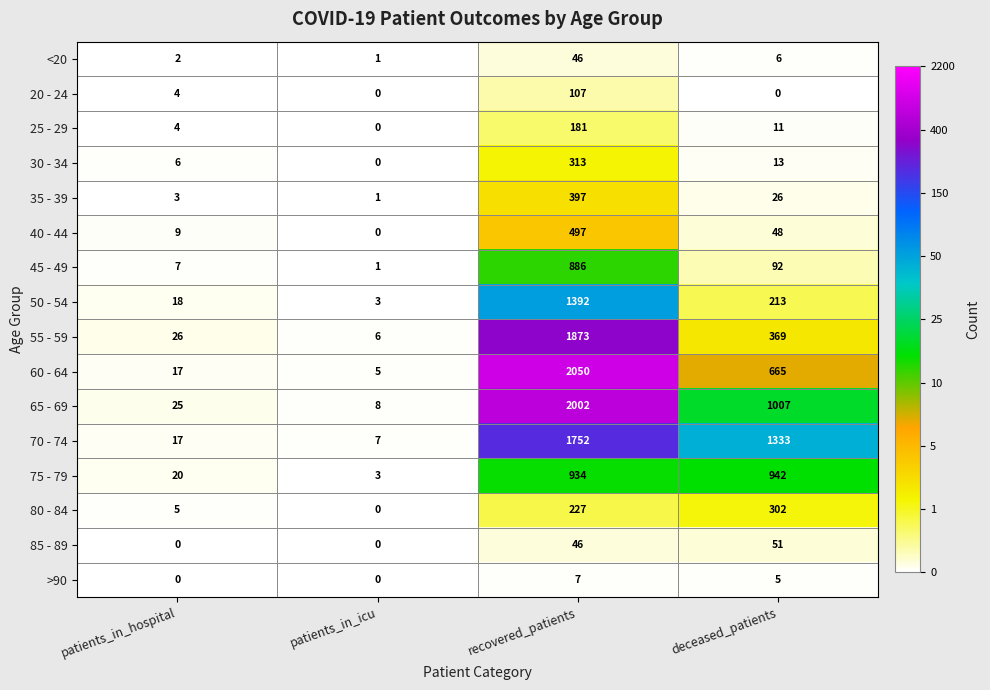

What is the sum of all 65 - 69 values?

3042